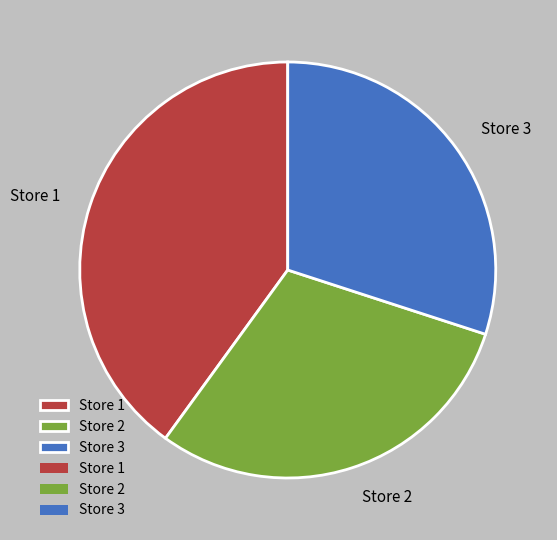

Is it true that Store 3 is 30% of the pie?

True